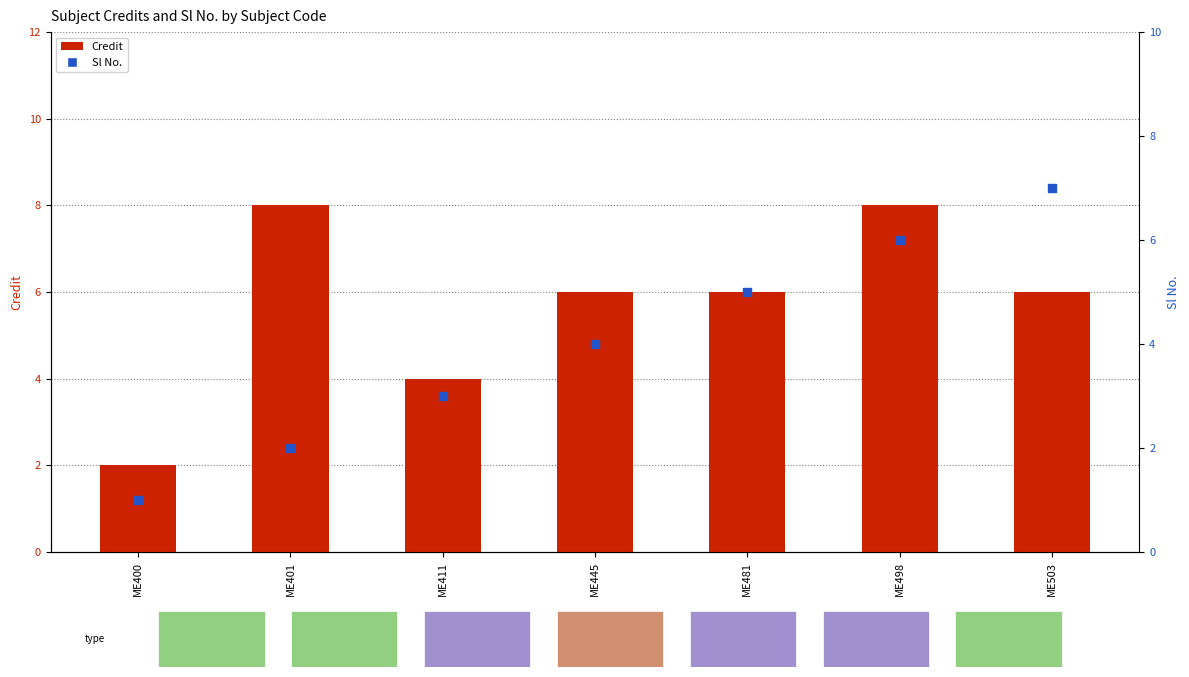

Which series contains the highest Y value?

Credit